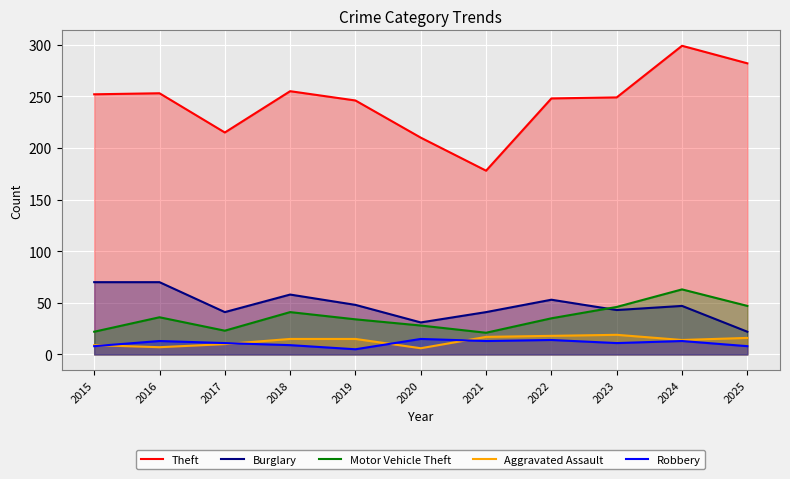

At which category is the sum across all series the highest?

2024